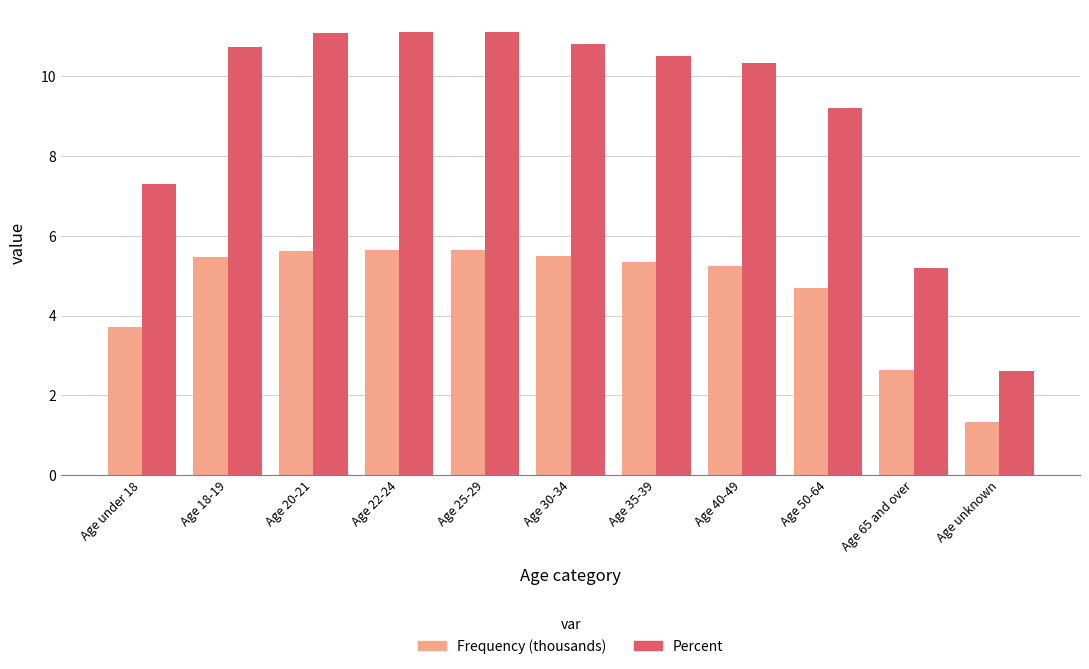

What is the difference between the maximum and minimum values in the Frequency (thousands) series?

4.3